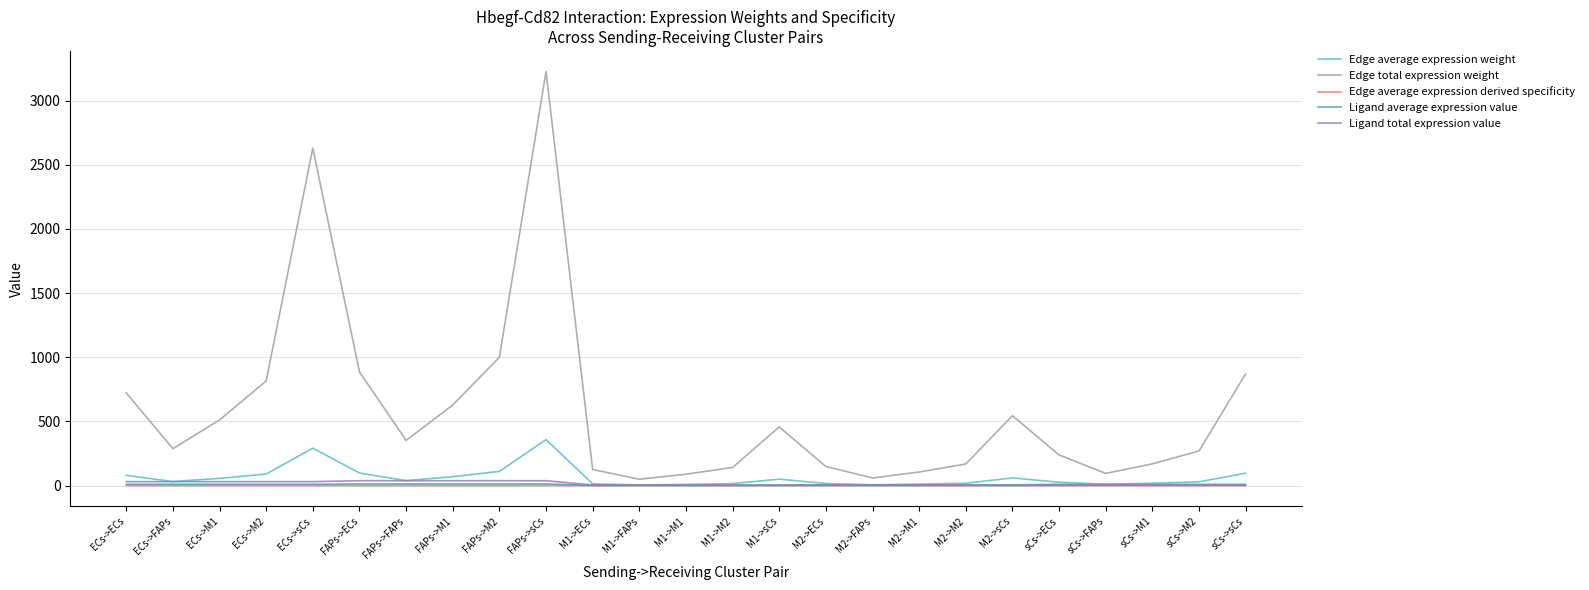

Which label corresponds to the largest value in the chart?

FAPs->sCs